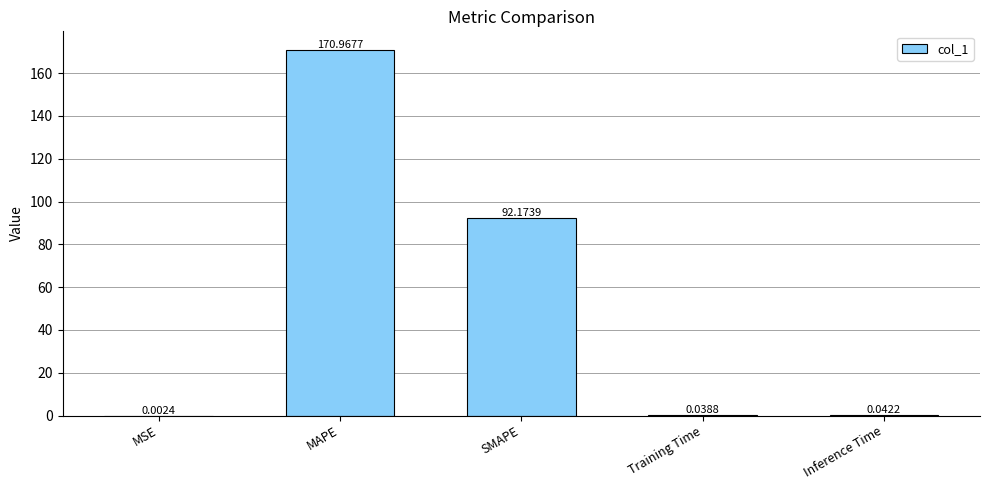

Which label corresponds to the largest value in the chart?

MAPE